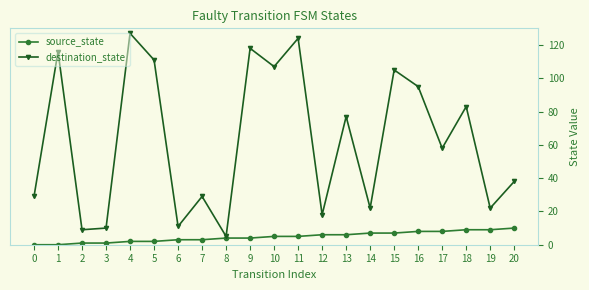

What is the difference between the destination_state values at 12 and 11?

106